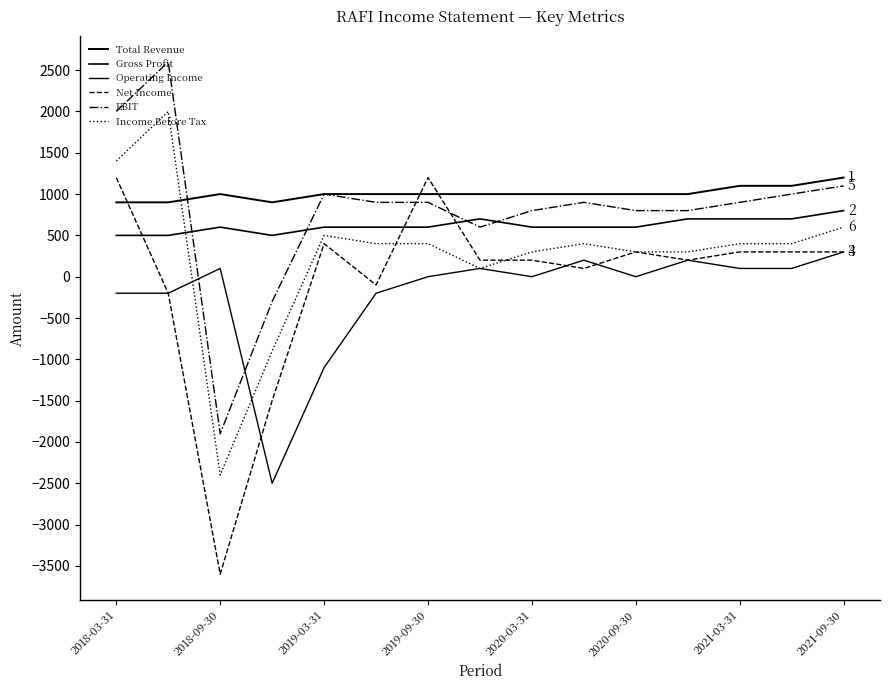

True or false: Income Before Tax and EBIT cross at least once.

False